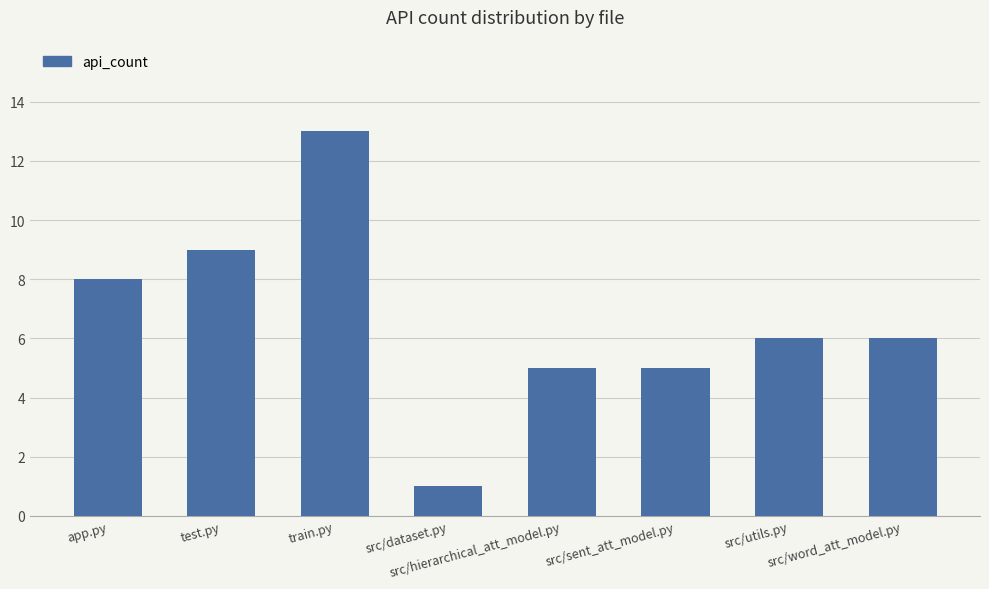

What is the maximum value shown in the chart?

13